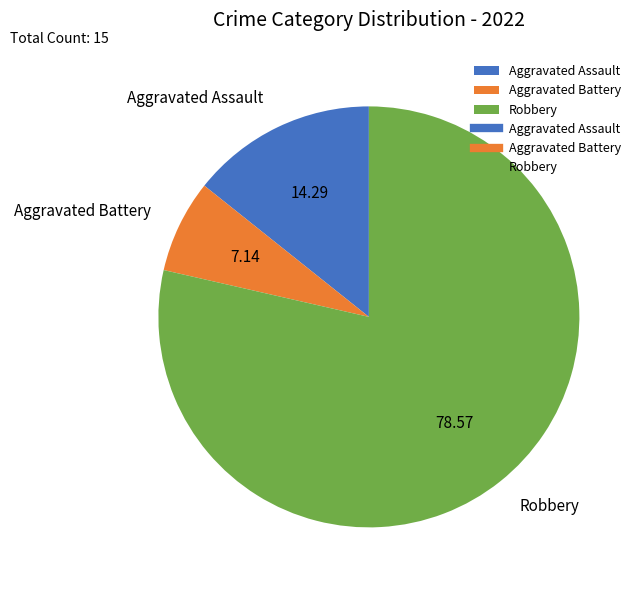

Combined, do Aggravated Battery and Aggravated Assault account for over 50%?

No